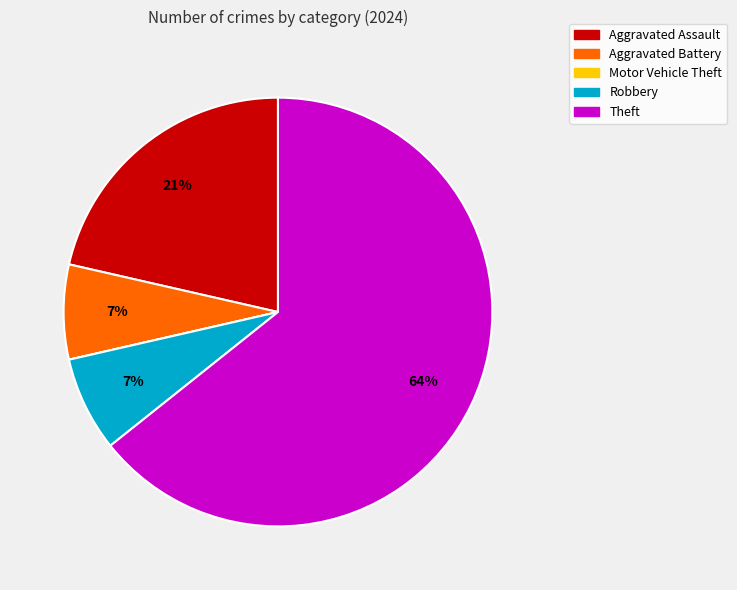

Combined, do Aggravated Assault and Aggravated Battery account for over 50%?

No